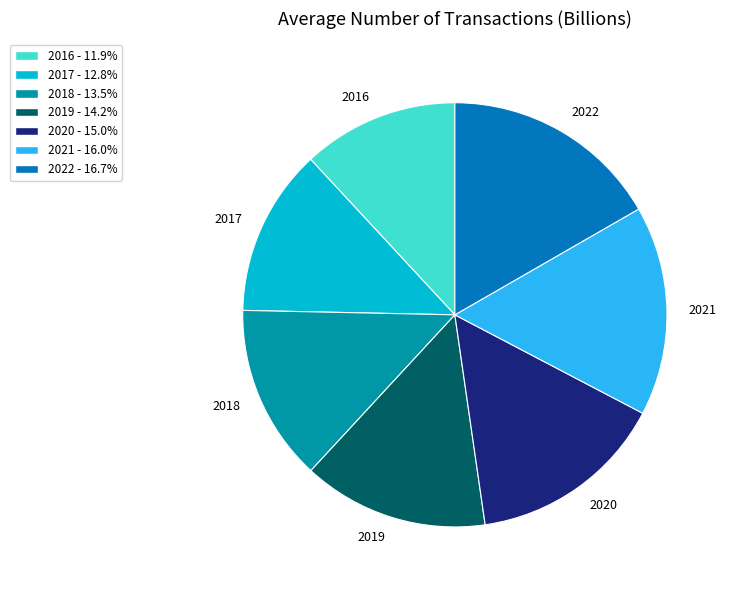

Is the sum of 2019 and 2020 greater than half?

No